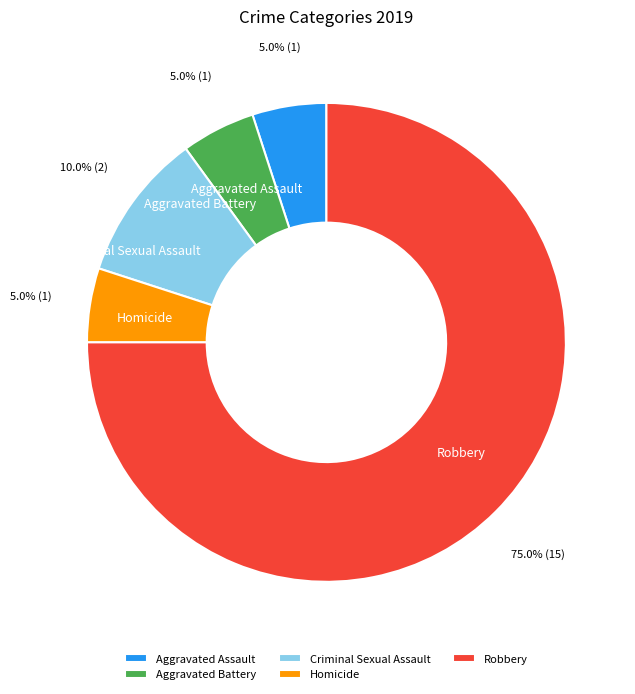

To the nearest percent, what is the difference between the Robbery and Aggravated Battery slice percentages?

70%